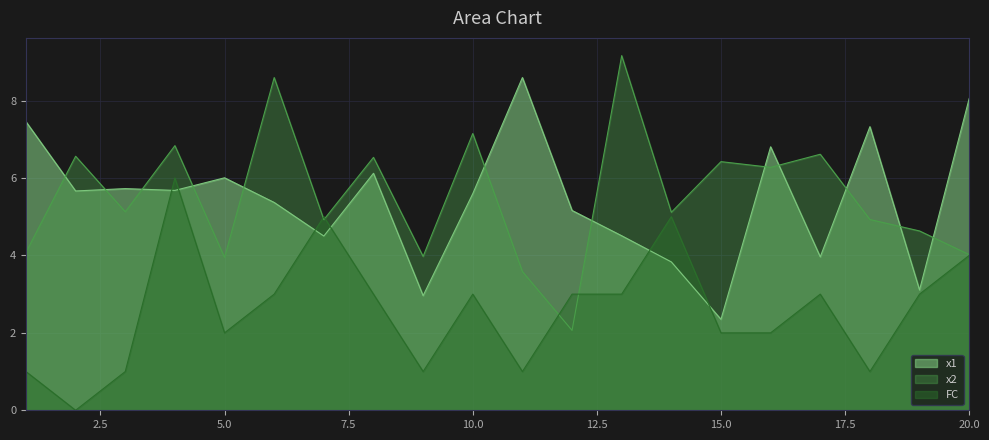

How many values in the x2 series are below 5?

9